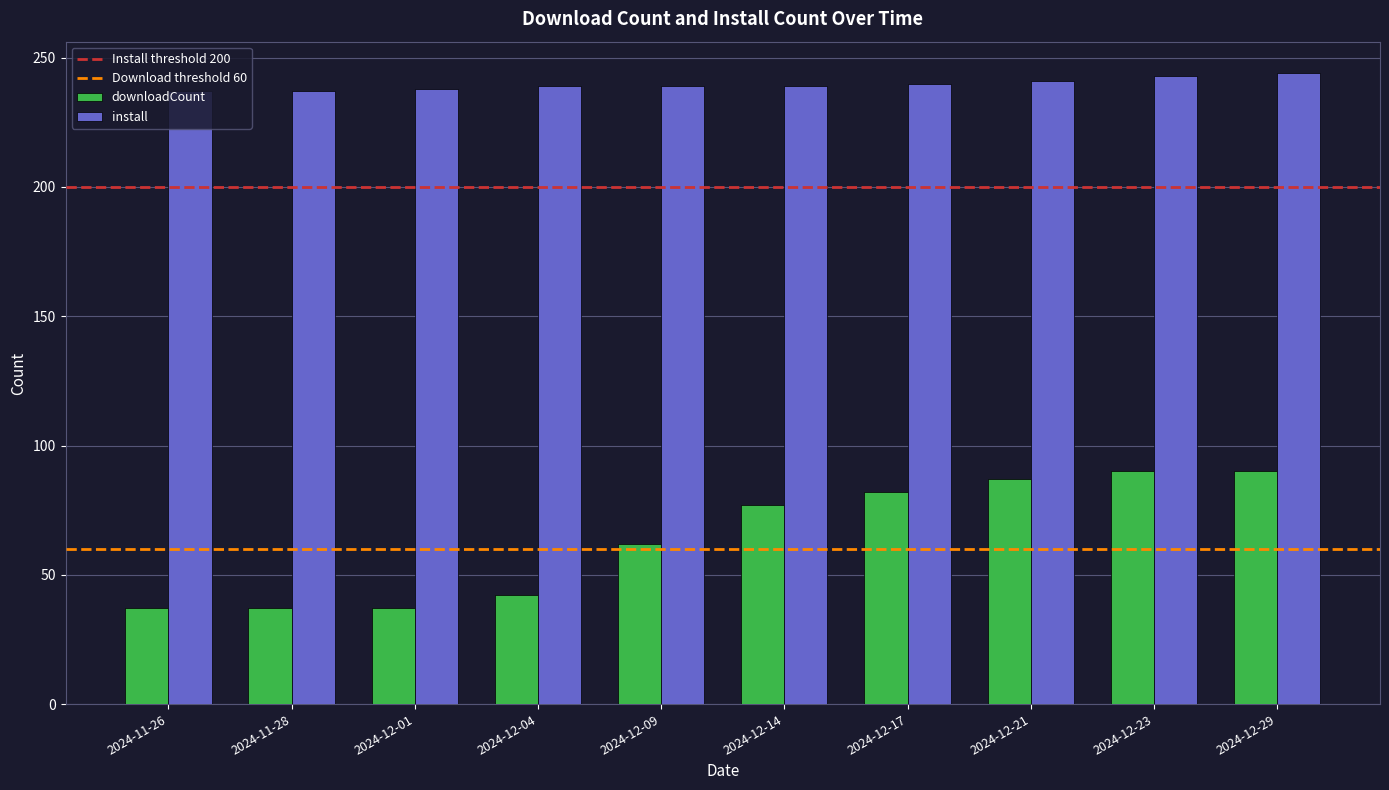

What is the minimum value shown in the chart?

37